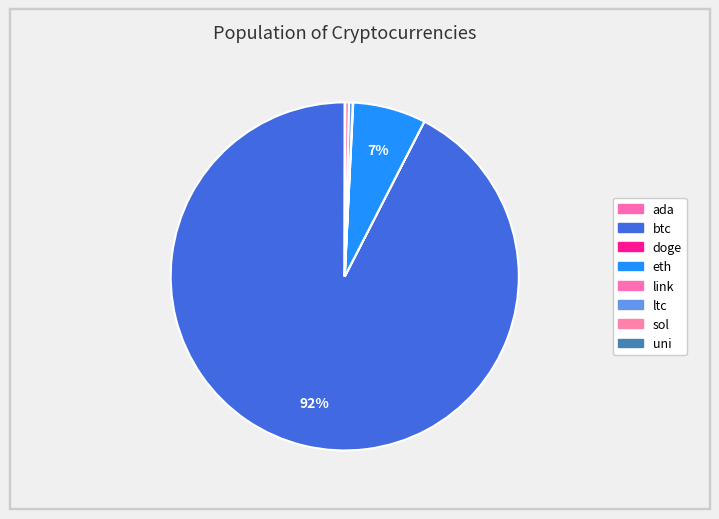

Which has a higher value, link or sol?

sol